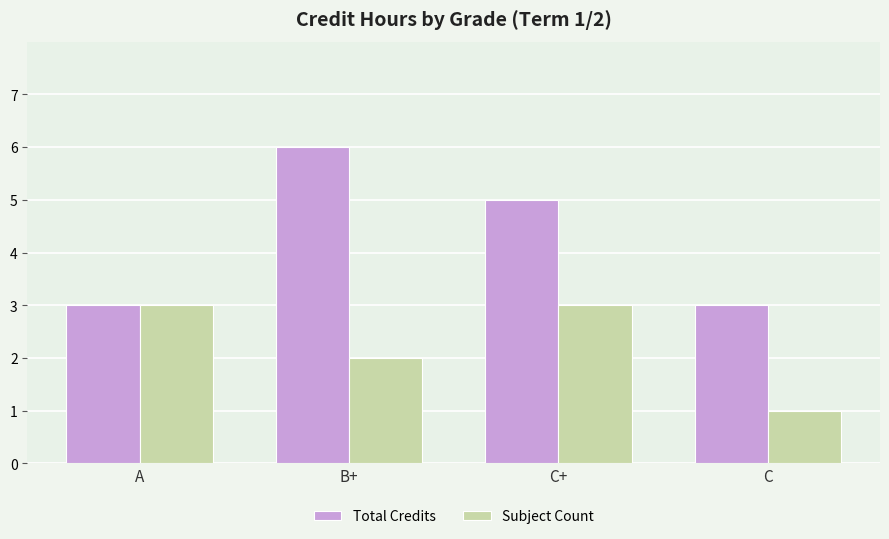

Reading left to right, extract all data points from this chart.

Total Credits: A=3	B+=6	C+=5	C=3
Subject Count: A=3	B+=2	C+=3	C=1